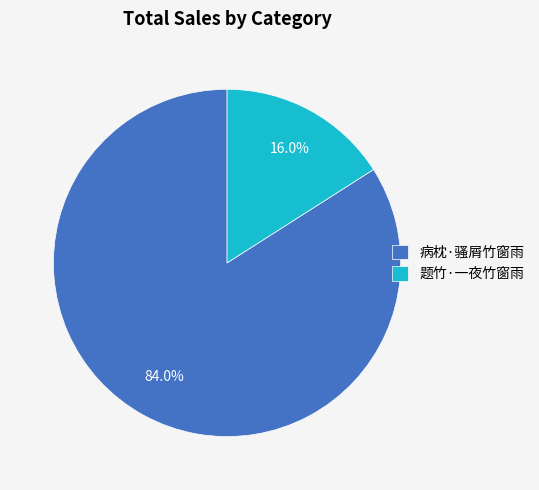

What is the total percentage of 病枕·骚屑竹窗雨 and 题竹·一夜竹窗雨?

100.0%